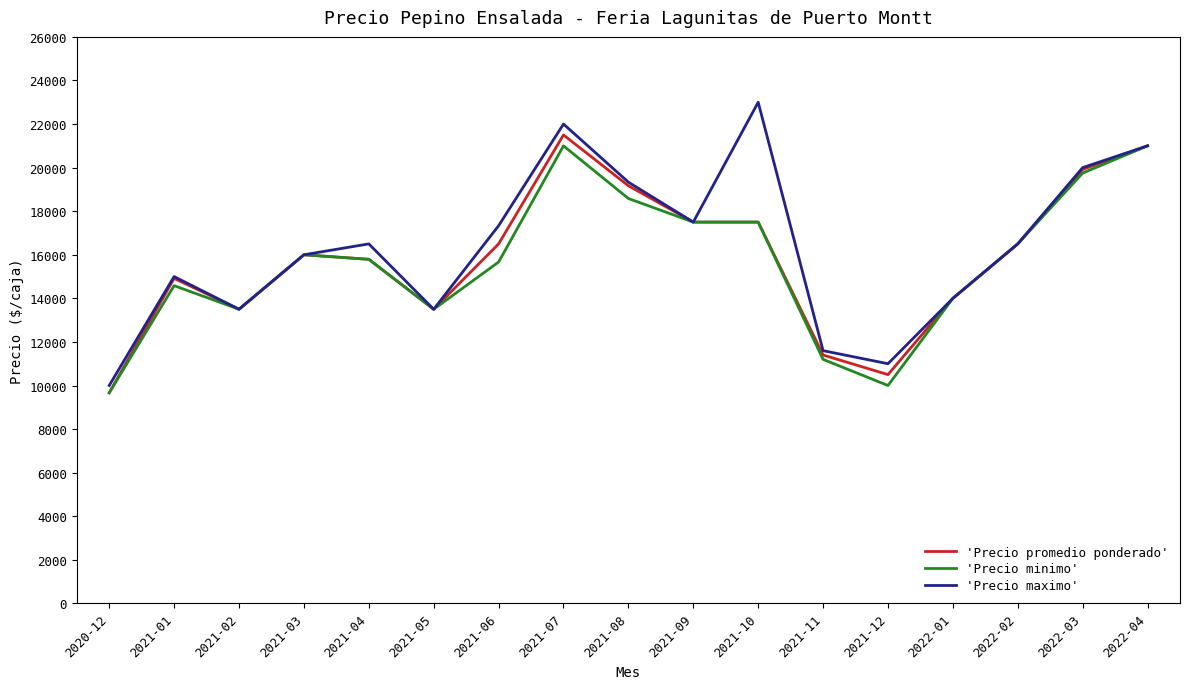

The value of 'Precio promedio ponderado' at 2021-02 is 13500. True or false?

True